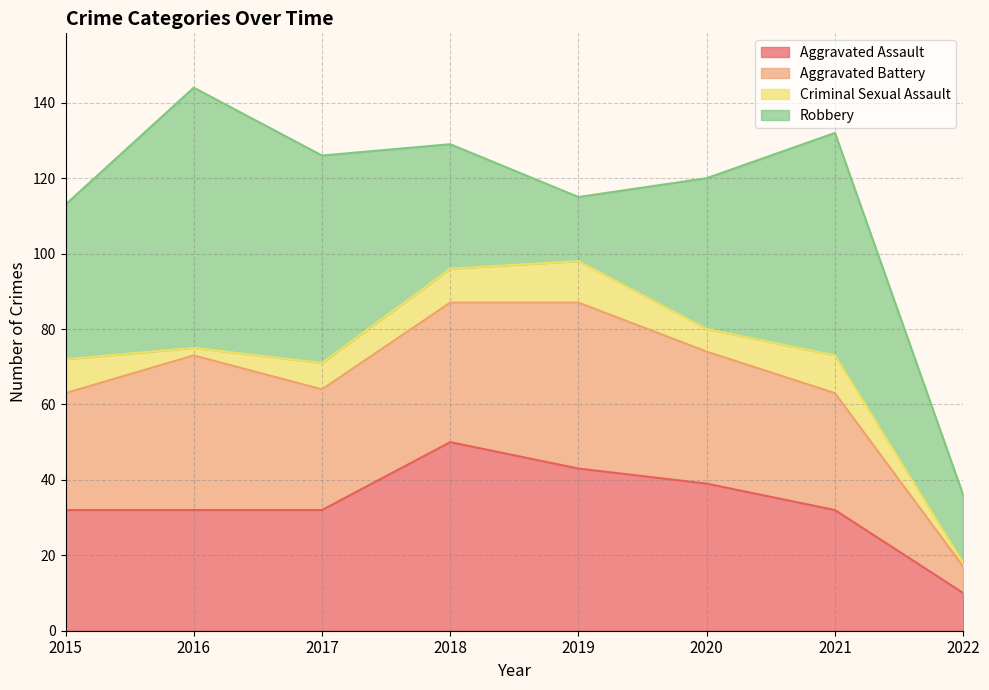

What value does the Criminal Sexual Assault series have at 2020, to the nearest 5?

5